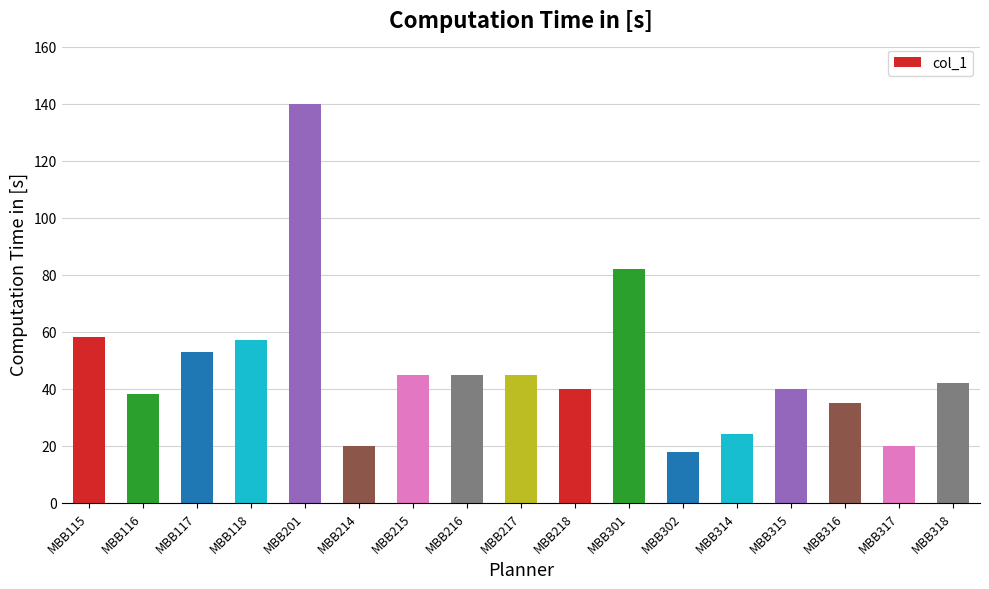

At which label does the data first exceed 42?

MBB115